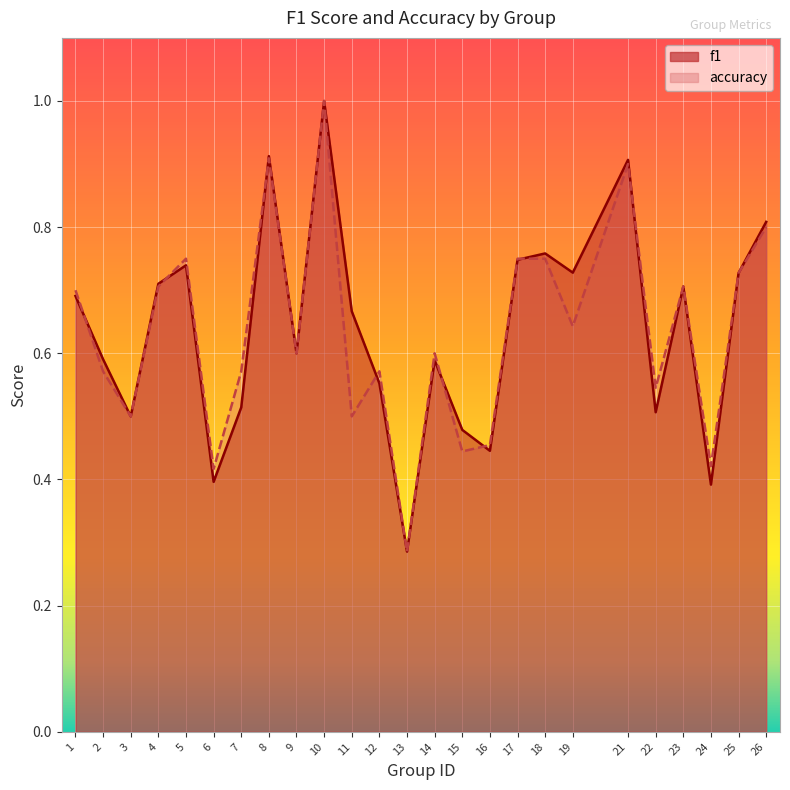

Is it true that accuracy equals 0.8 at 5?

True